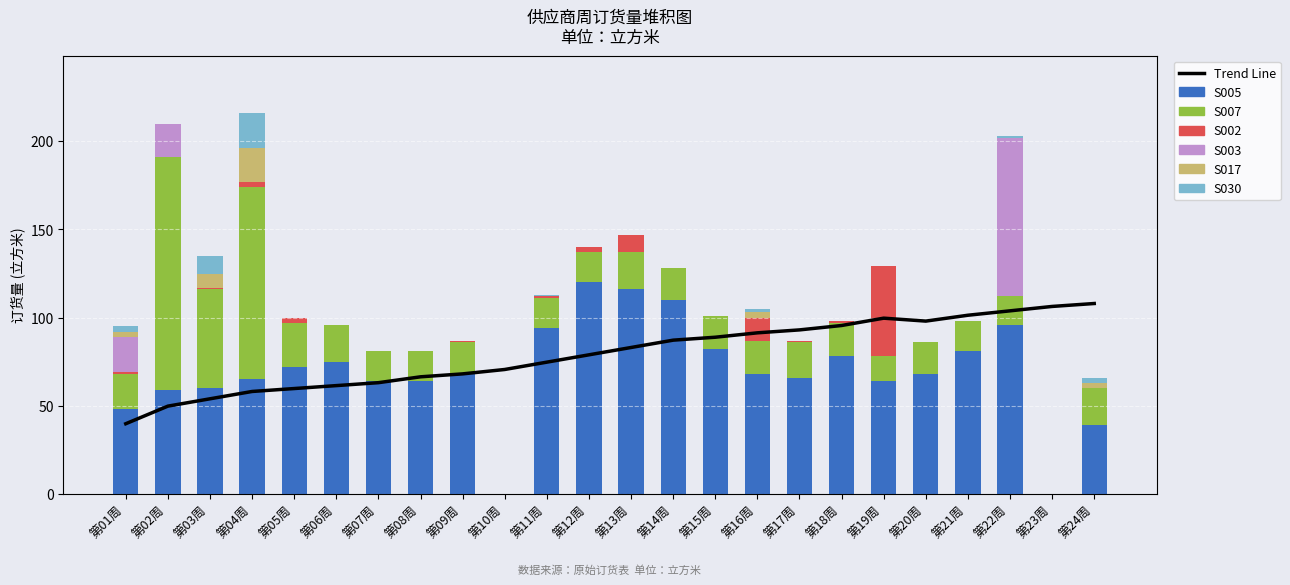

What is the label of the 5th bar from the left?

第05周